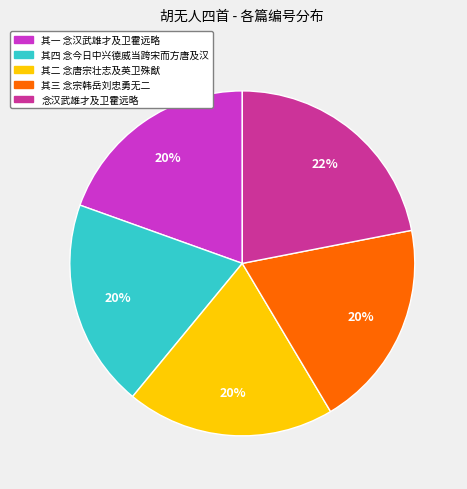

To the nearest percent, what is the average slice percentage?

20%